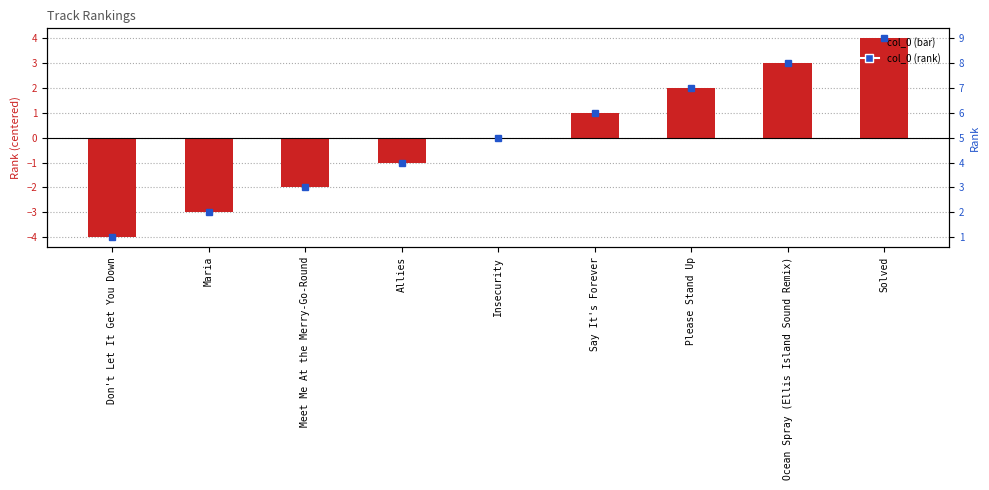

Rank the categories by value from lowest to highest.

Don't Let It Get You Down, Maria, Meet Me At the Merry-Go-Round, Allies, Insecurity, Say It's Forever, Please Stand Up, Ocean Spray (Ellis Island Sound Remix), Solved